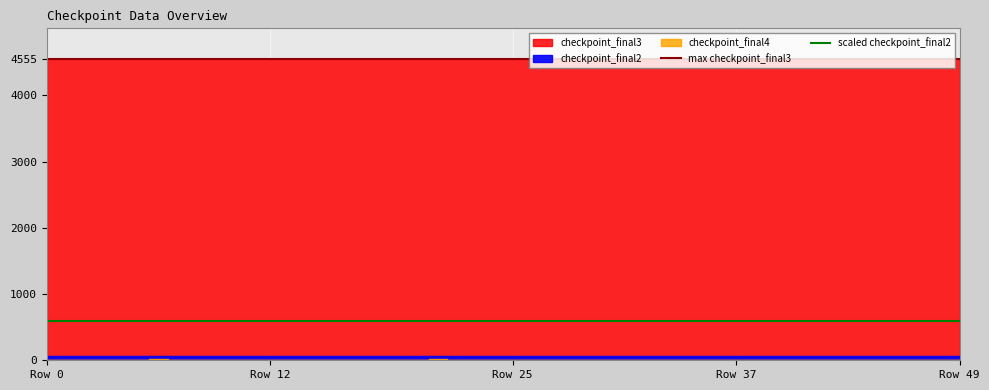

What is the maximum value shown in the chart?

4555.8